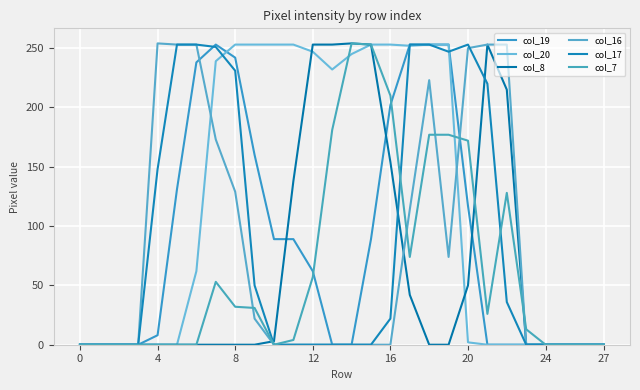

How many lines are shown in the chart?

6